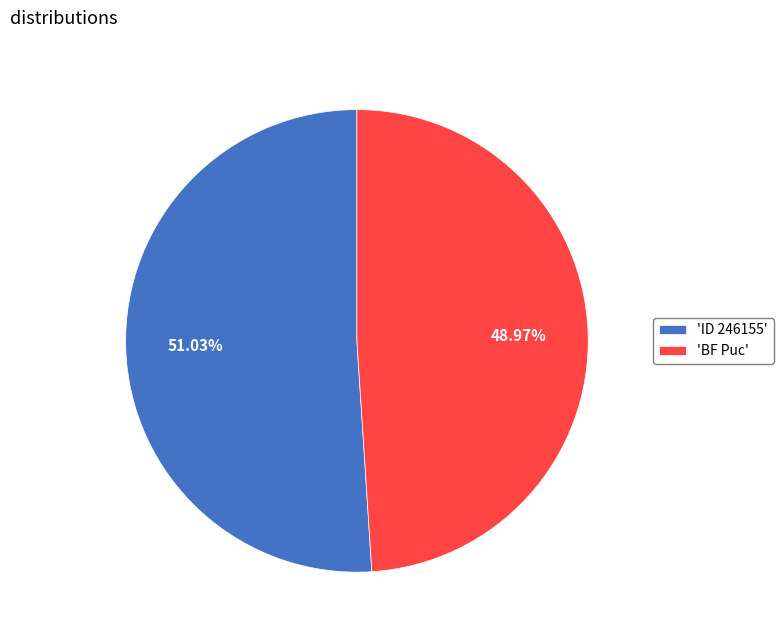

Which slice is the smallest?

'BF Puc'